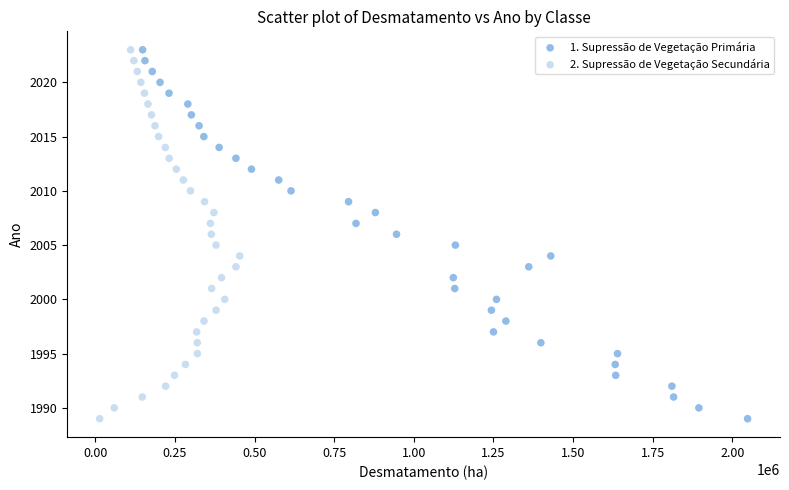

What are all the series names shown in the legend?

1. Supressão de Vegetação Primária, 2. Supressão de Vegetação Secundária